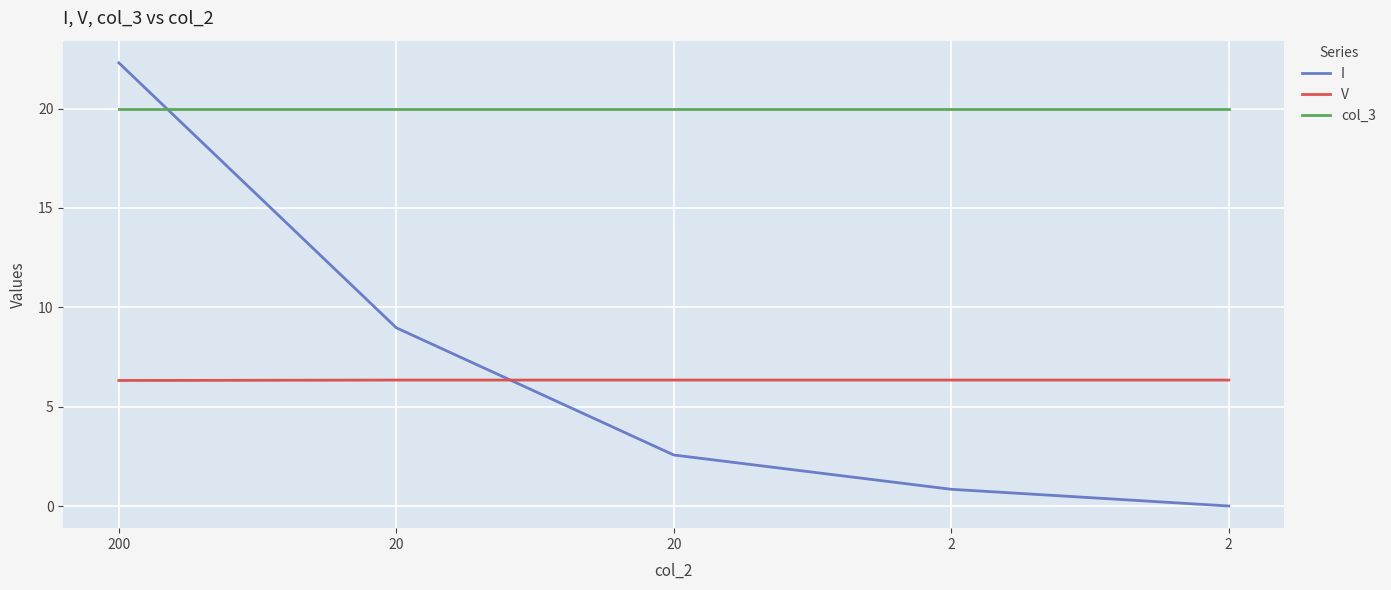

What is the spread (max minus min) of values at 2?

19.2